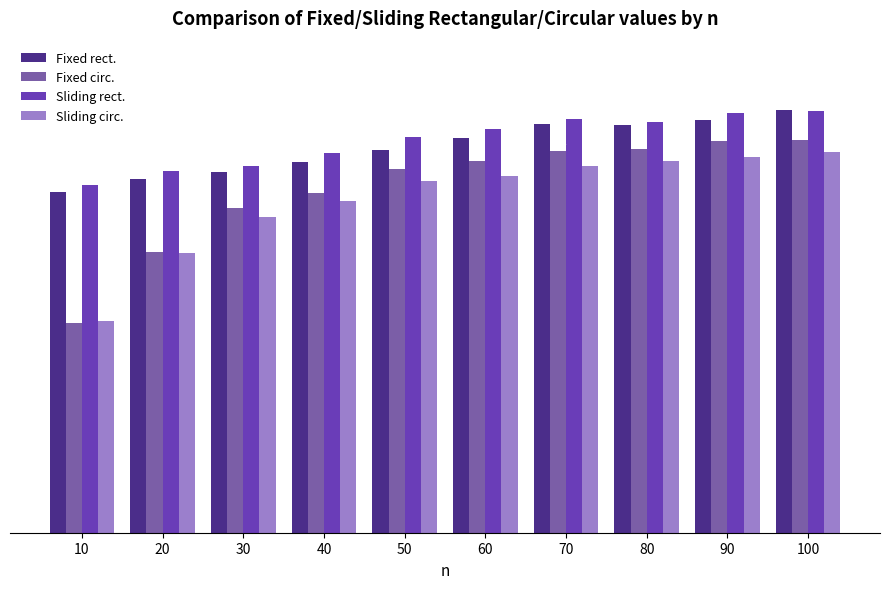

Is it true that Sliding rect. equals 11.8 at 20?

True